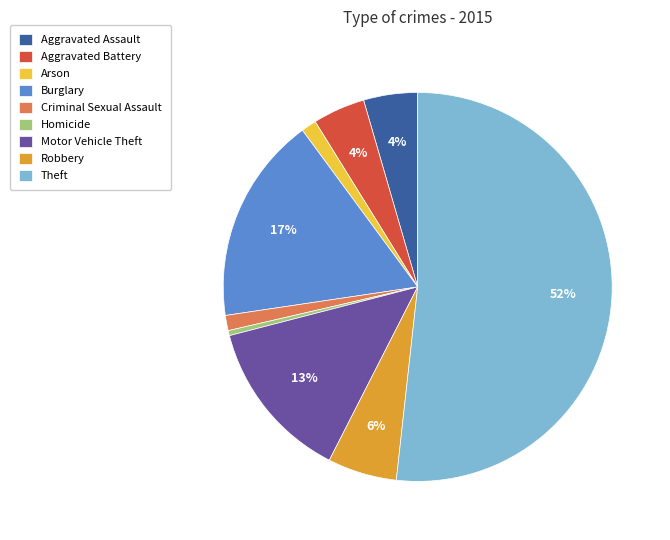

To the nearest percent, what portion does Burglary represent?

17%